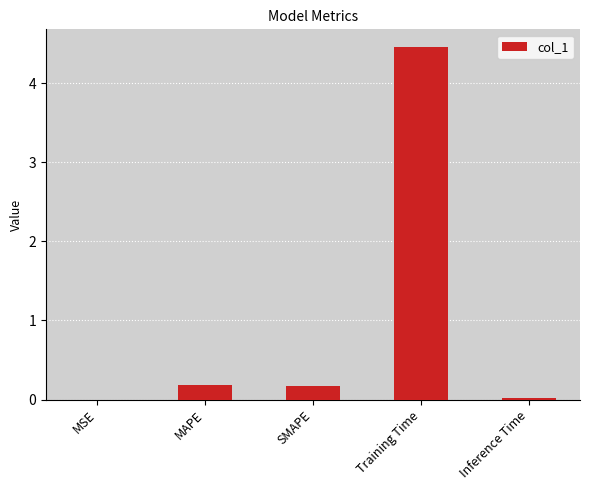

How many categories are shown in the chart?

5